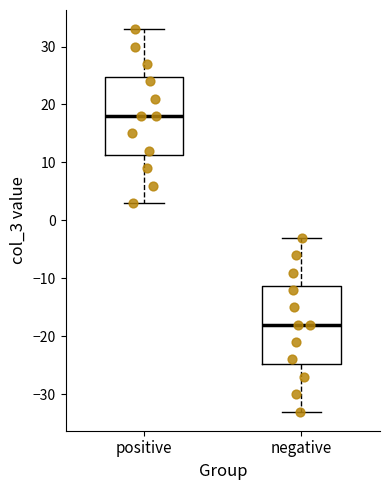

Which box's median line is the highest?

positive